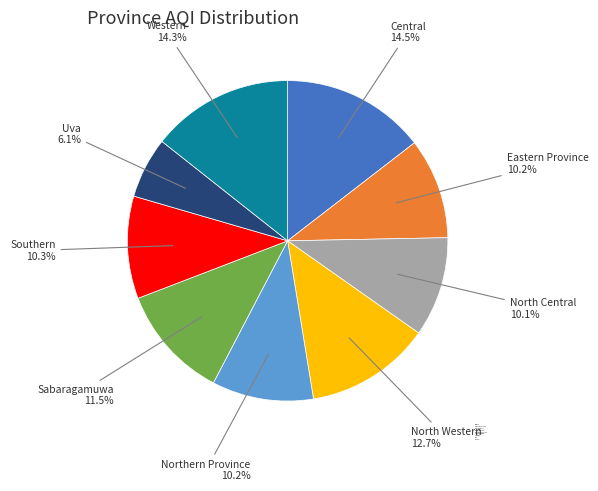

To the nearest percent, what percentage of the pie is Eastern Province?

10%